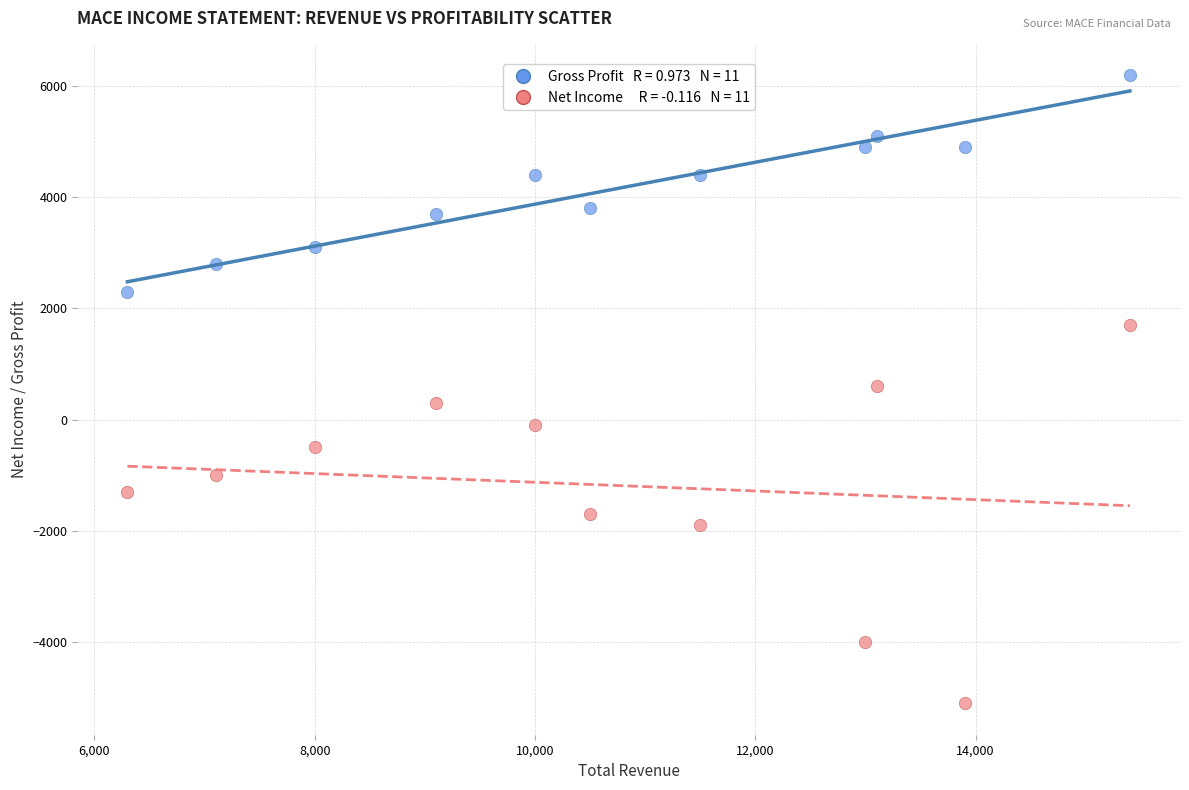

Across all data points, what is the range of X values (max minus min)?

9100